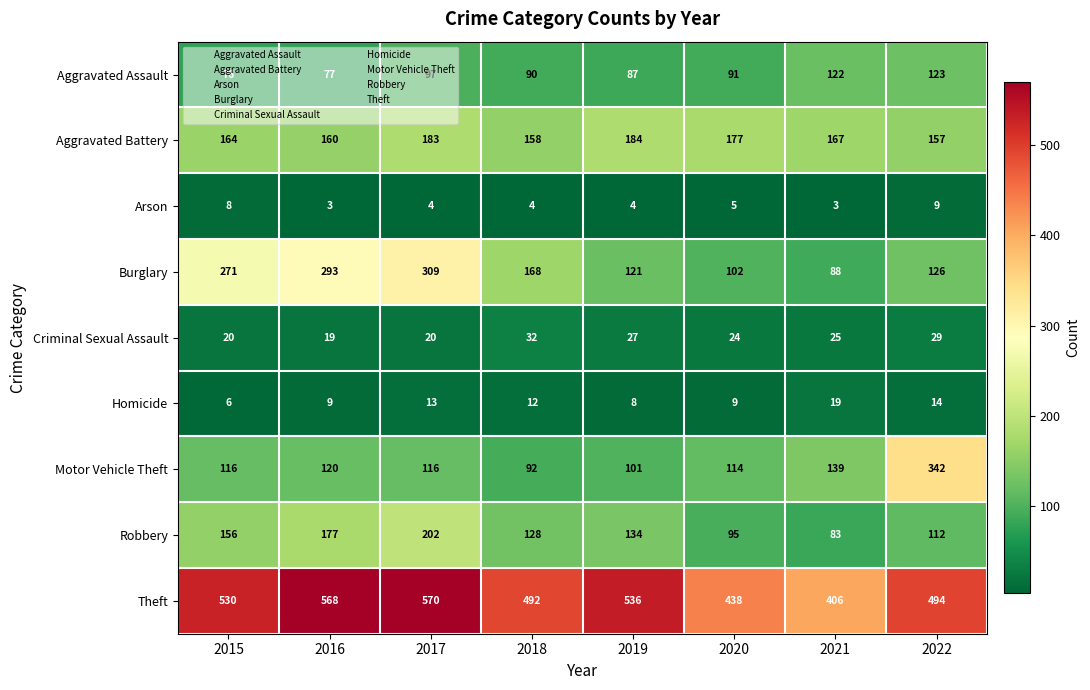

At which category is the sum across all series the highest?

2017